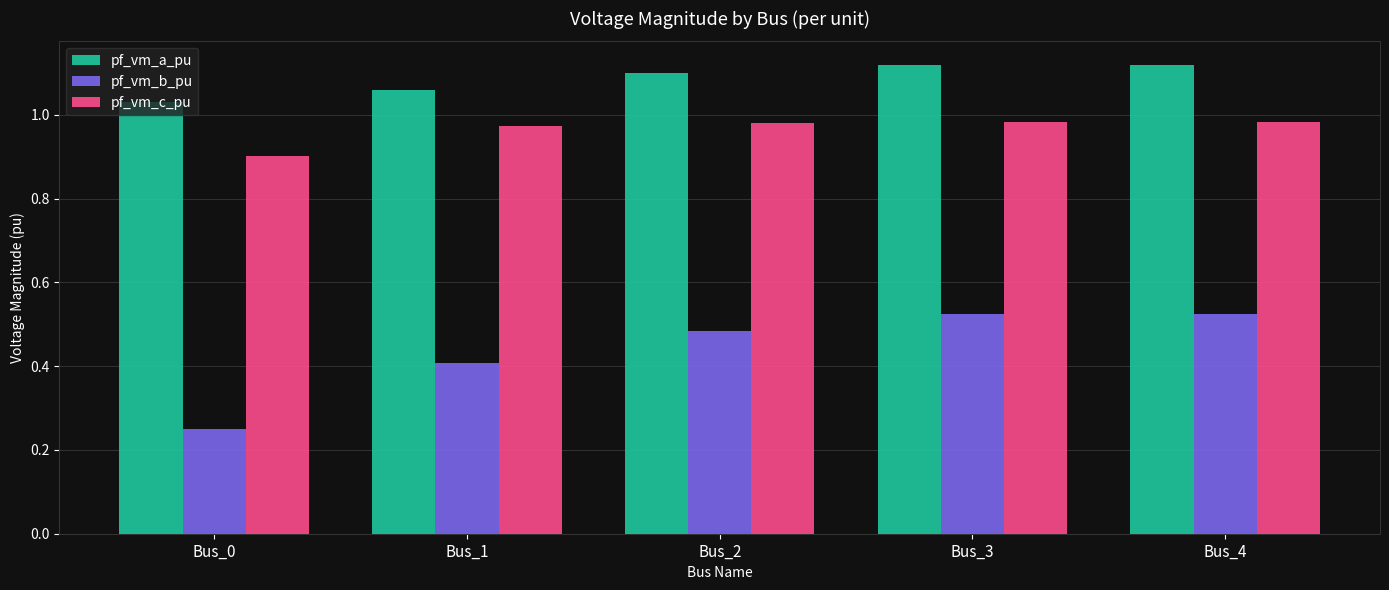

Is the value of pf_vm_b_pu at Bus_2 greater than the value of pf_vm_a_pu at Bus_2?

No